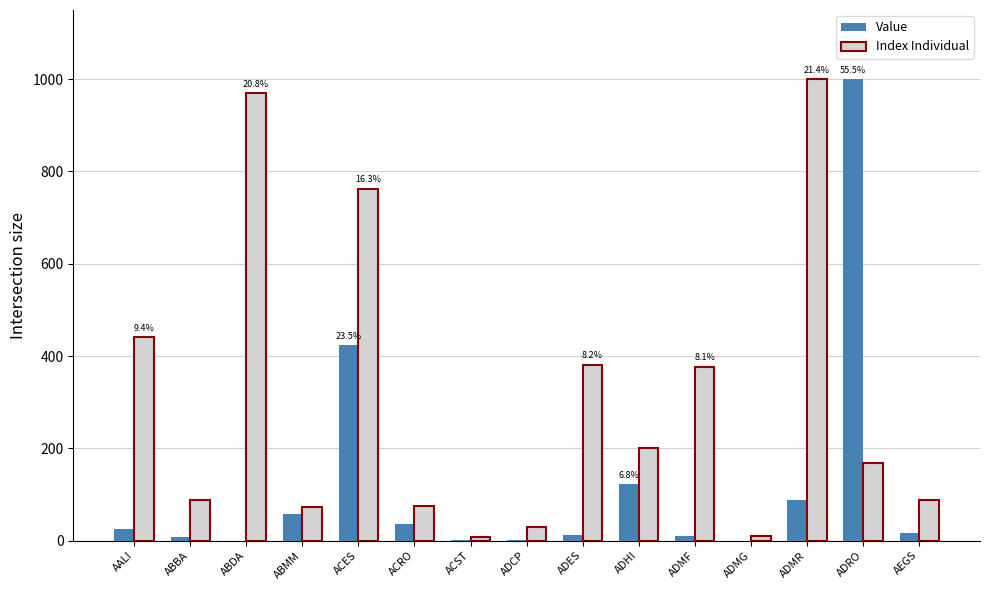

Is it true that Value equals 1433.6 at ADRO?

False